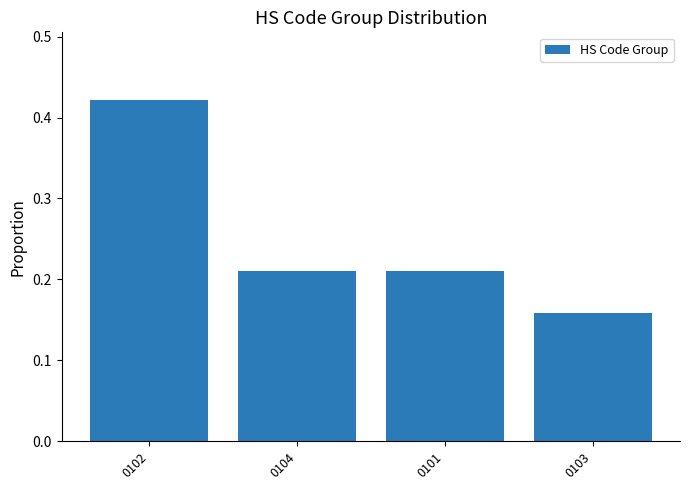

The value at 0104 is 0.1. True or false?

False